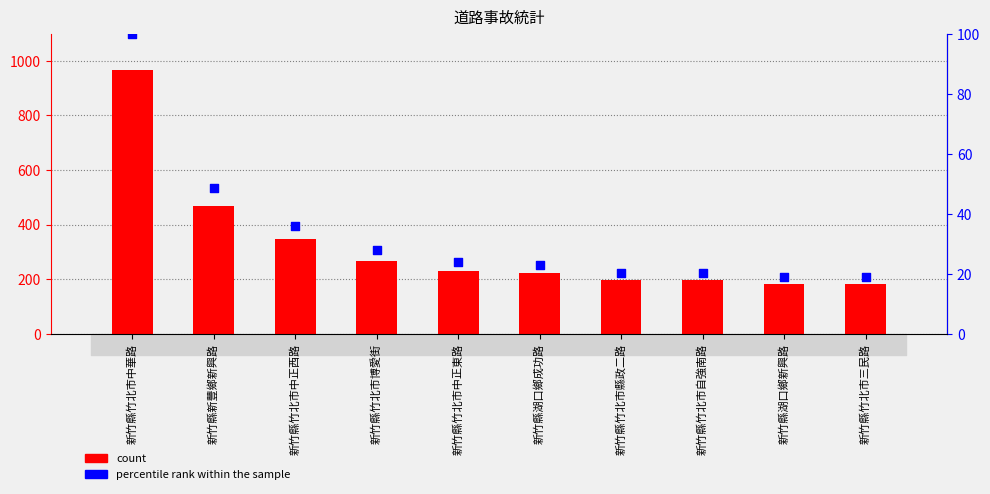

At how many categories does at least one series exceed 66?

10